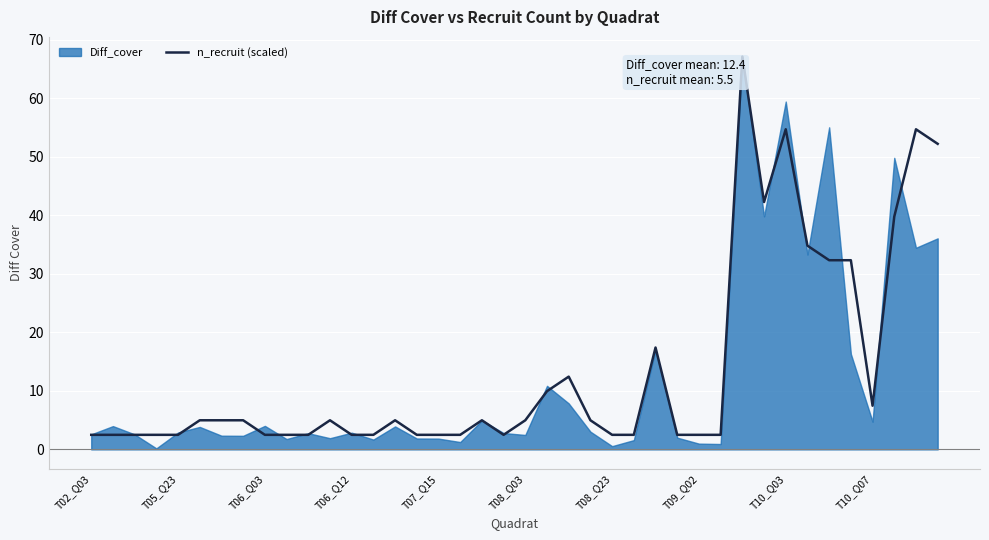

How many points are lower than both their immediate neighbors (excluding endpoints)?

3